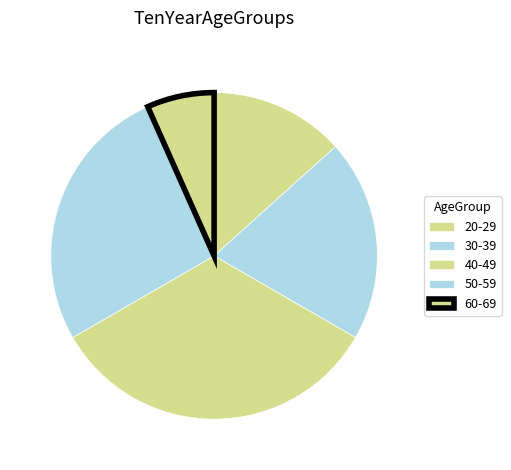

Which has a higher value, 50-59 or 20-29?

50-59